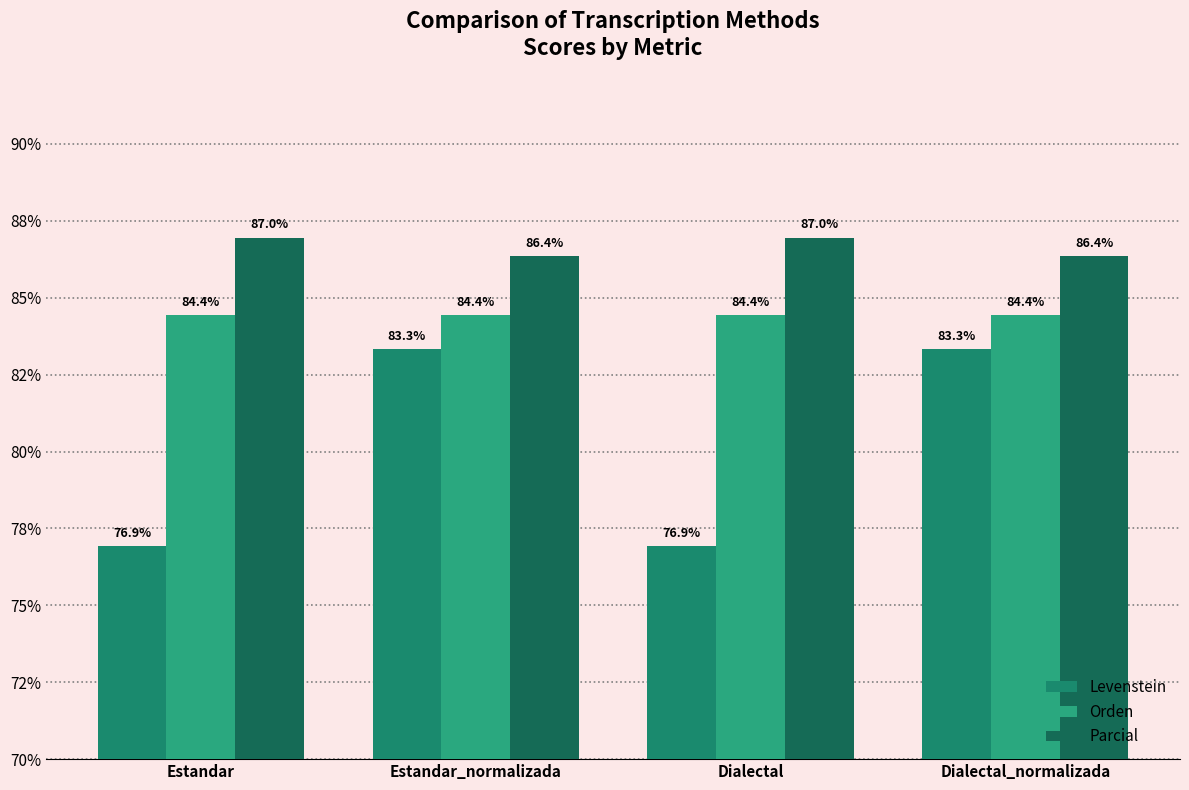

What is the sum of all Levenstein values?

320.5